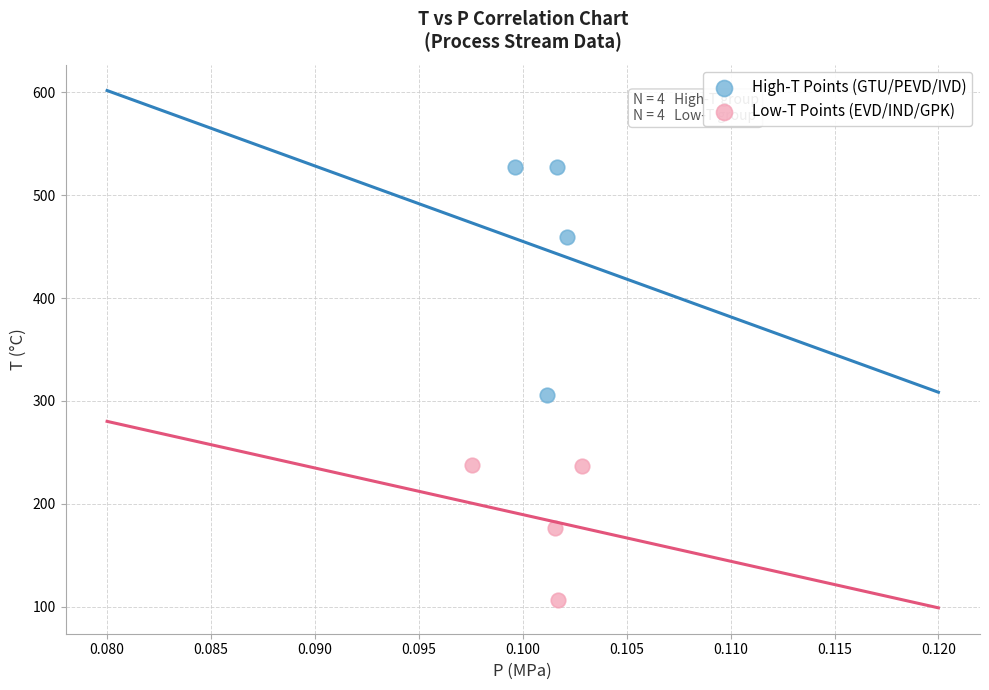

Which series reaches the maximum Y coordinate?

High-T Points (GTU/PEVD/IVD)